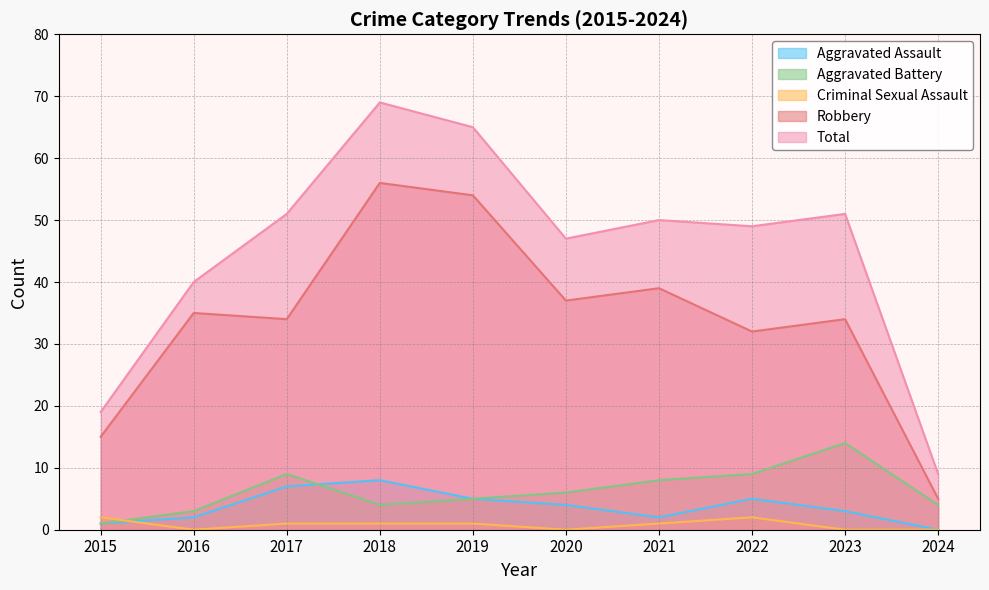

Rank the categories by Criminal Sexual Assault value from highest to lowest.

2015, 2022, 2017, 2018, 2019, 2021, 2016, 2020, 2023, 2024